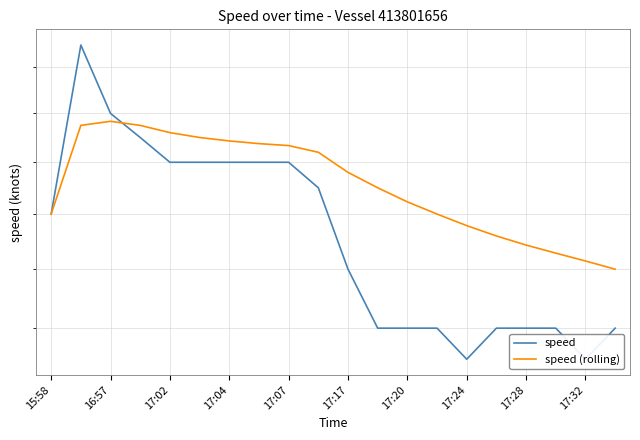

What is the label of the 16th point from the right?

17:02